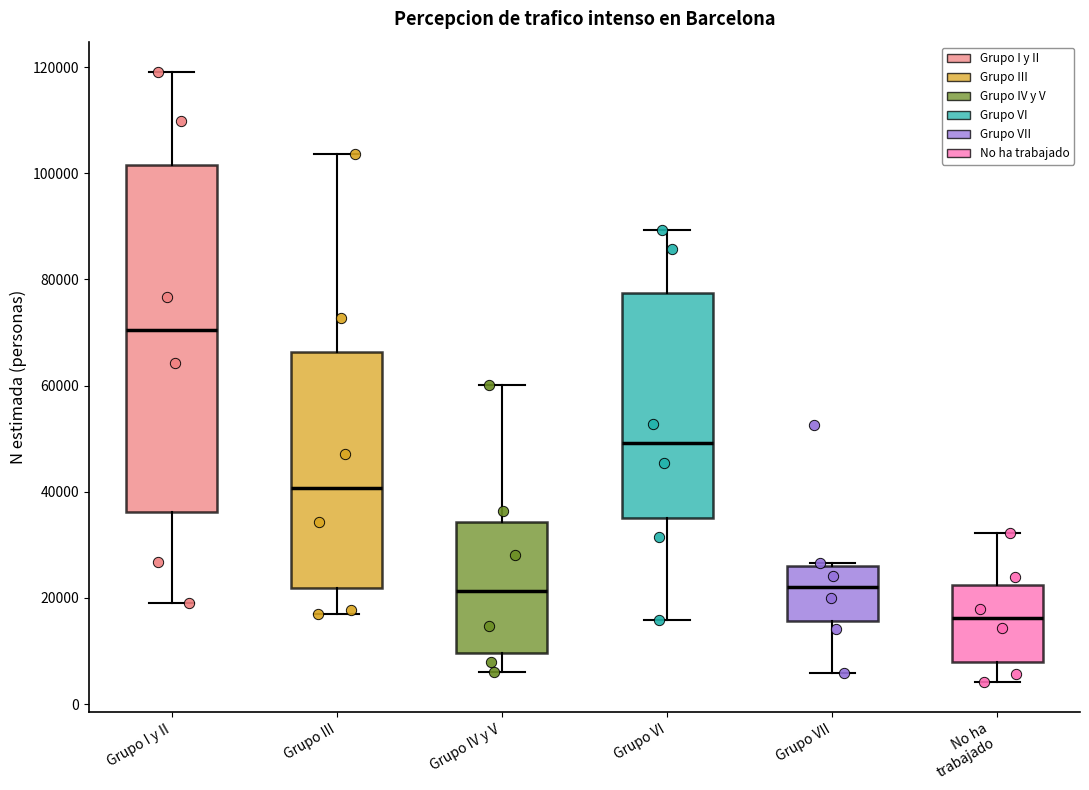

Which box has the highest median line?

Grupo I y II